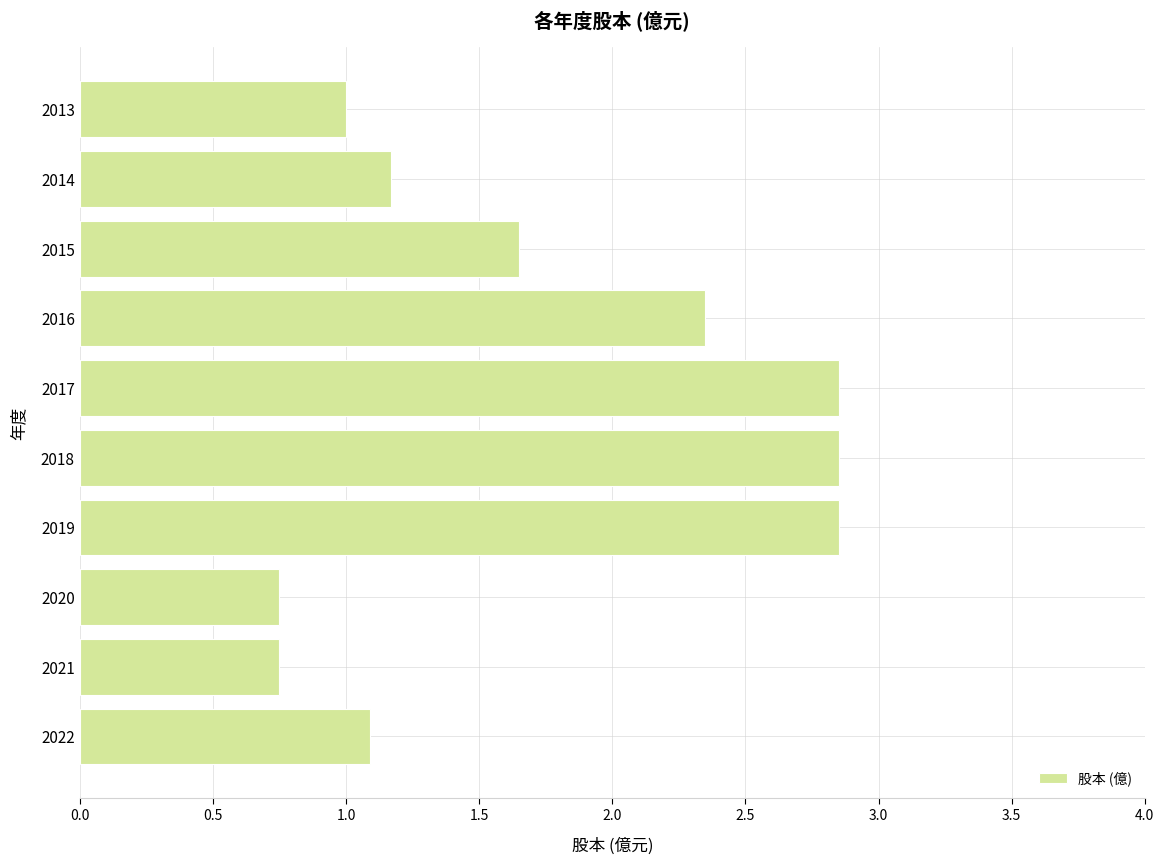

Which has a higher value, 2019 or 2016?

2019